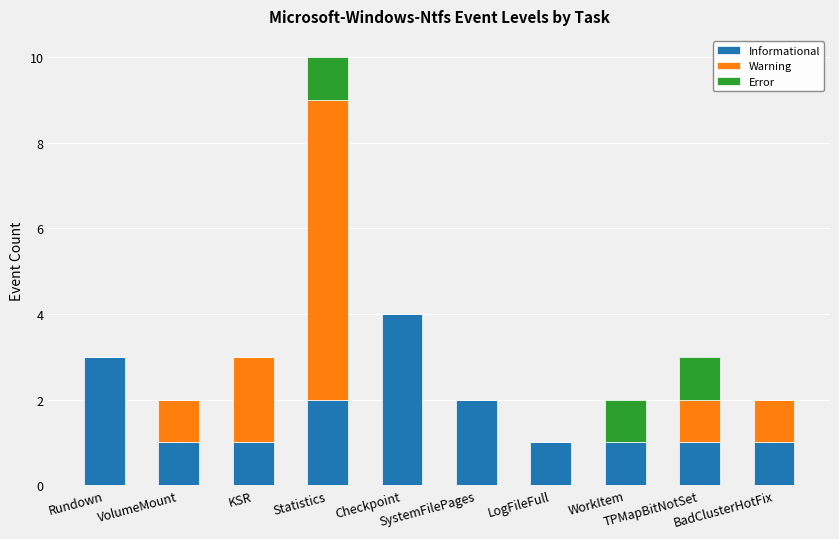

What is the maximum value for Informational?

4